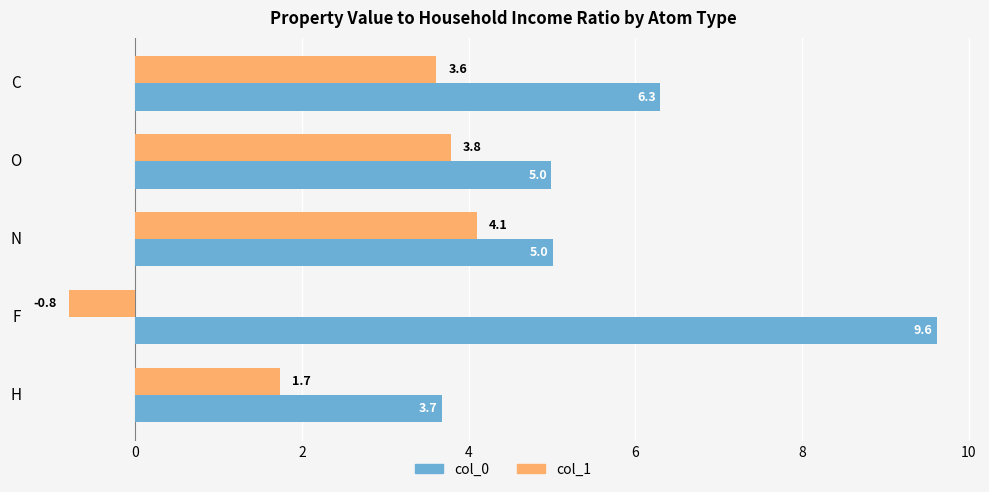

What value does the col_0 series have at C?

6.3